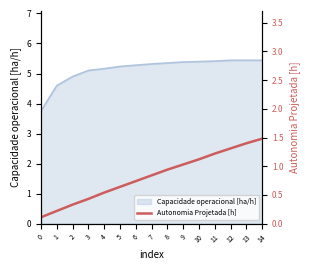

The chart shows a value of 0.8 at 7. True or false?

True